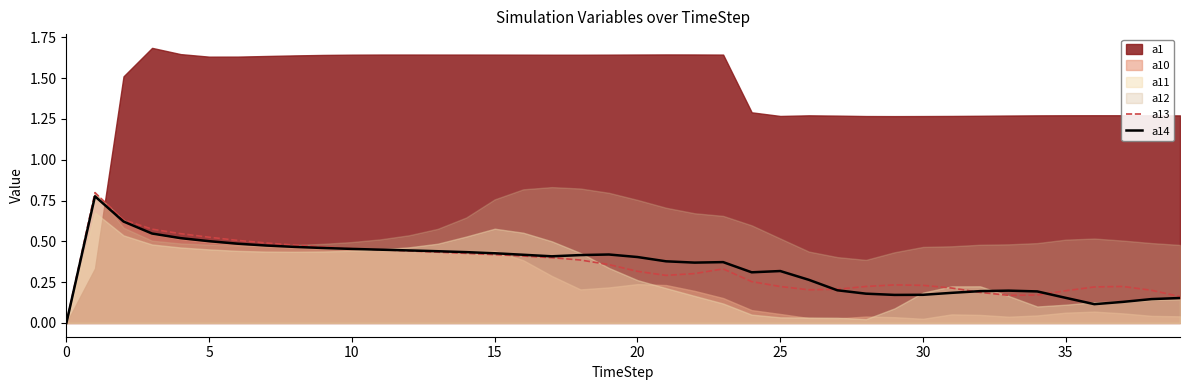

True or false: a13 has a value of 0.2 at 35.

True